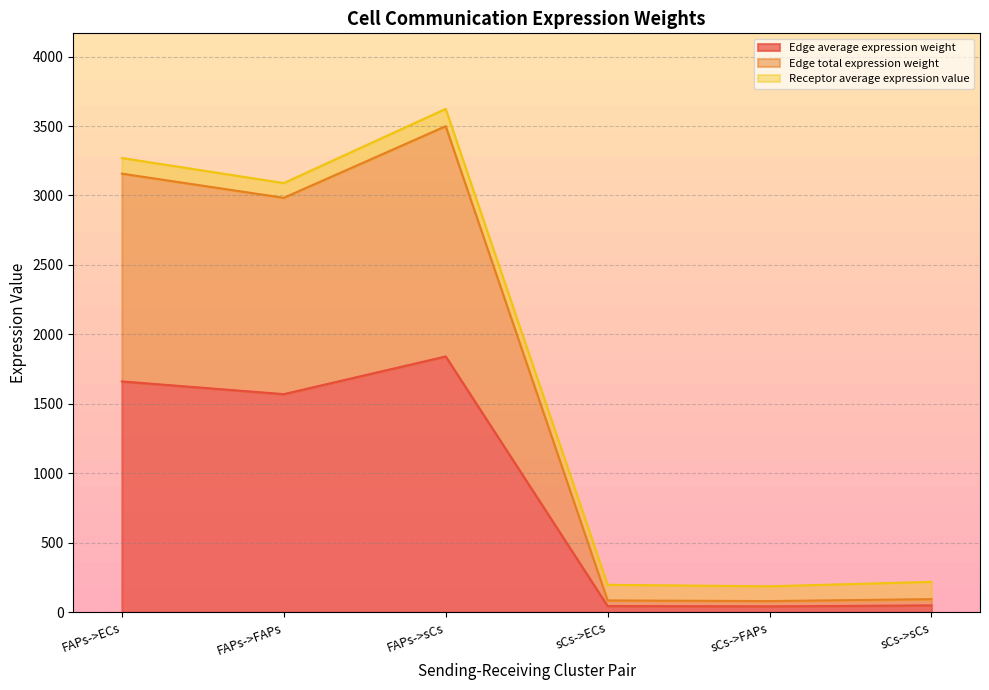

Is it true that Edge average expression weight equals 577.8 at FAPs->sCs?

False